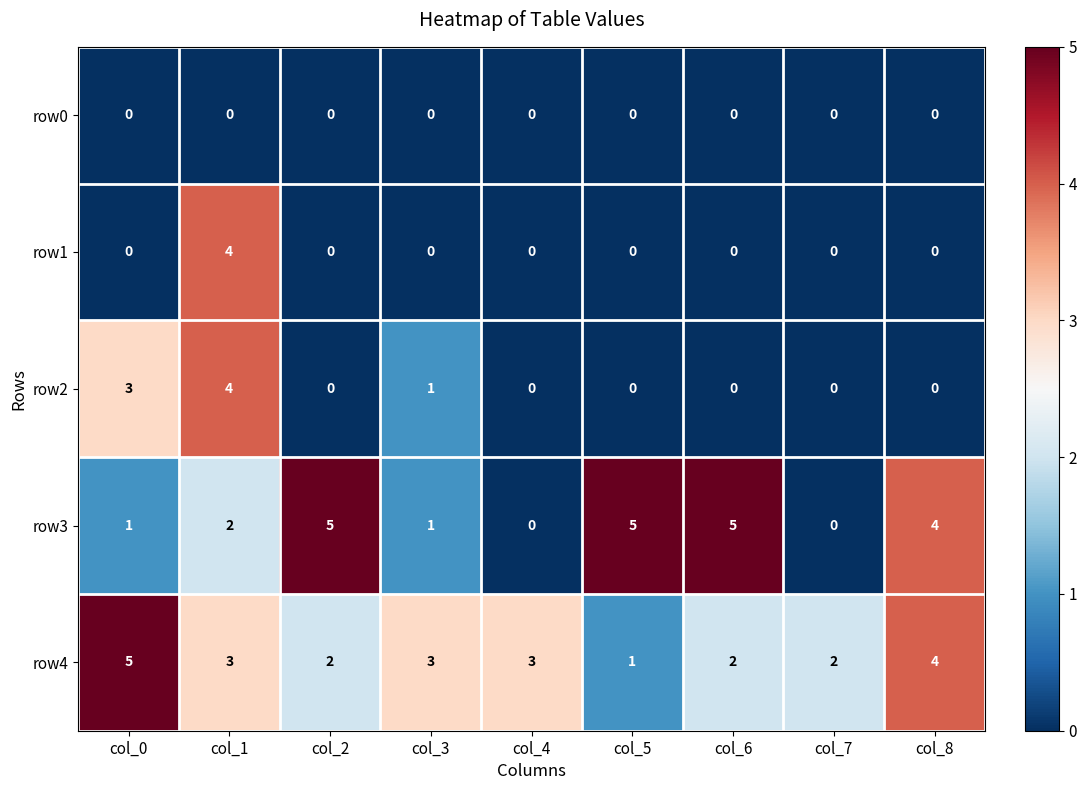

Between col_3 and col_6, which series saw the biggest shift?

row3